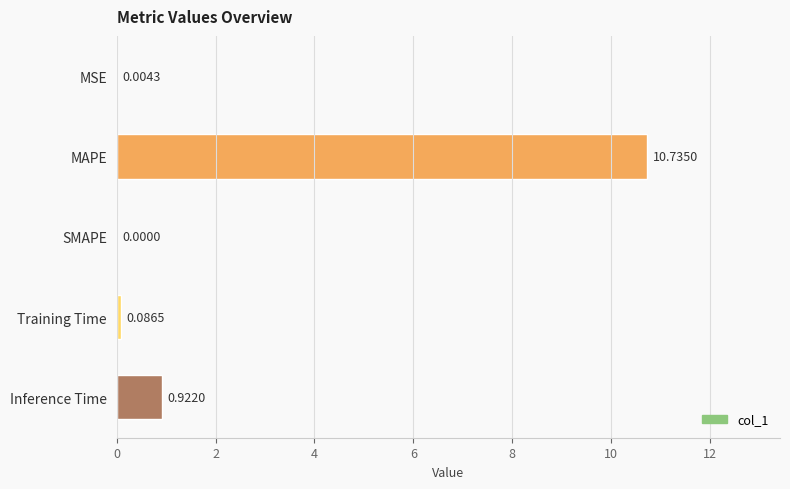

What is the sum of all values?

11.7